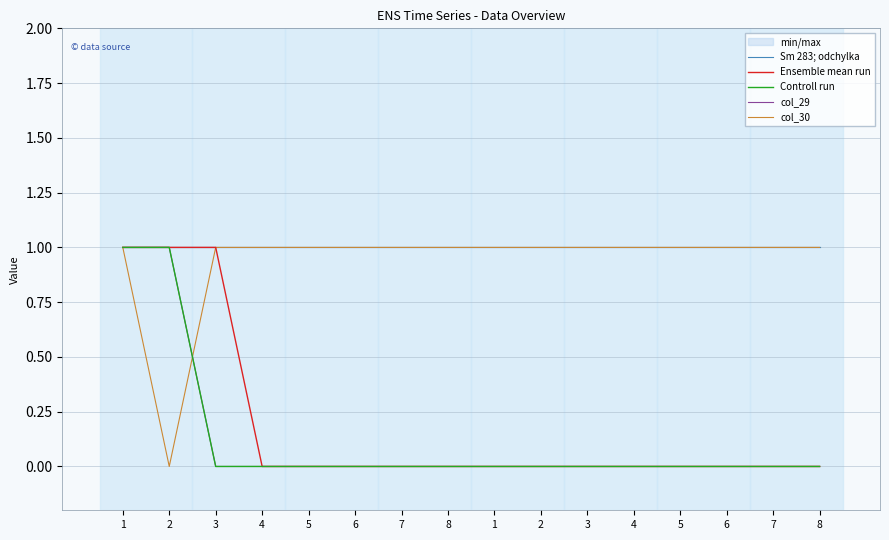

Which category has the highest value across all series?

1